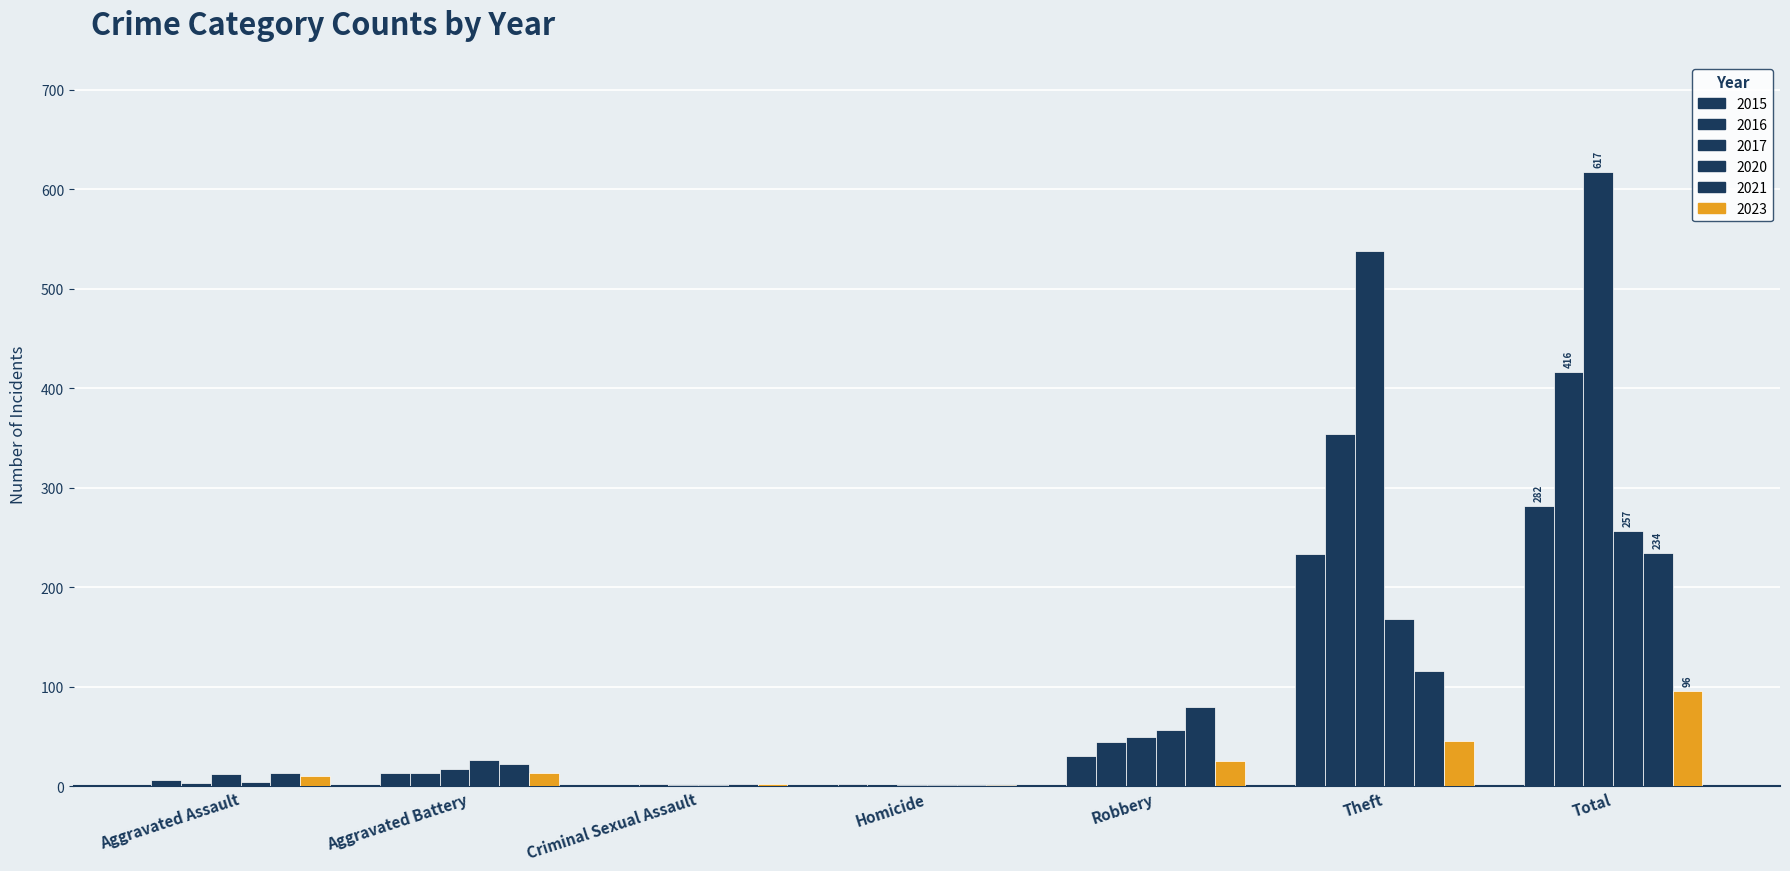

Is it true that 2017 equals 17 at Aggravated Battery?

True